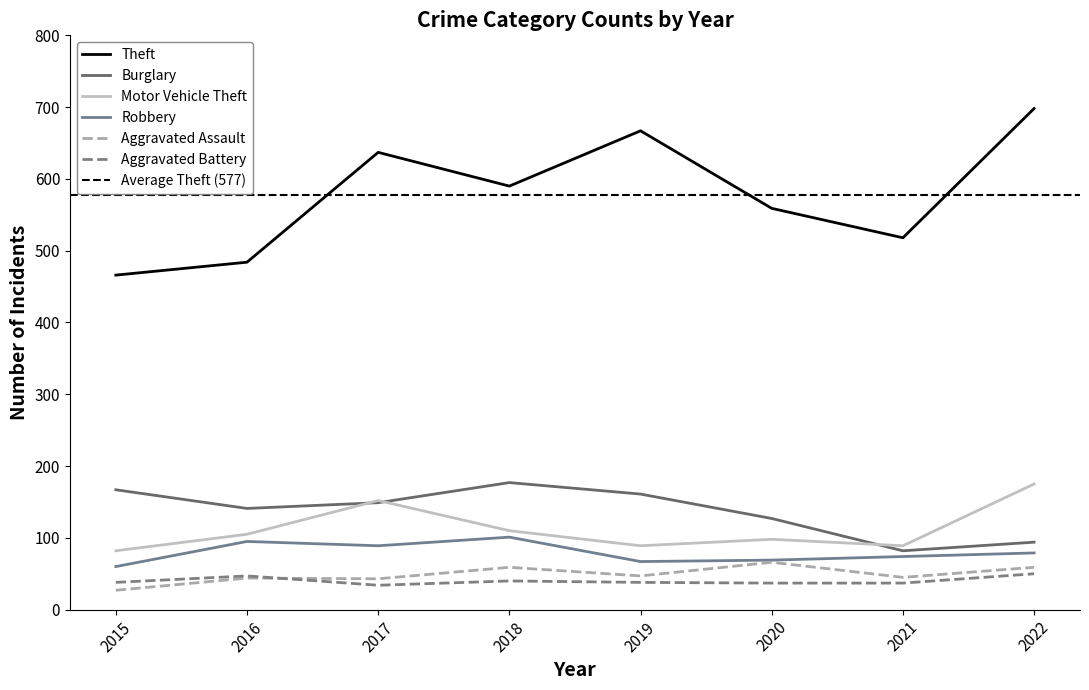

What is the smallest value displayed?

27